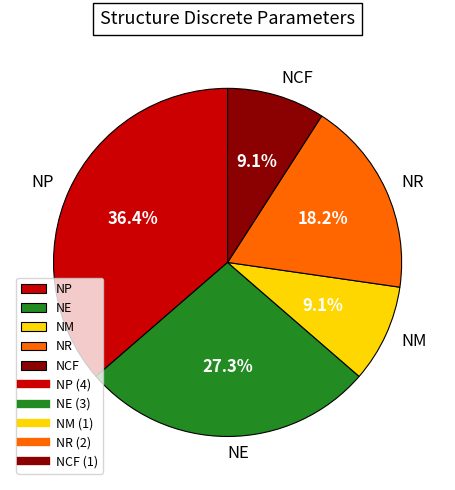

Which slice is the largest?

NP